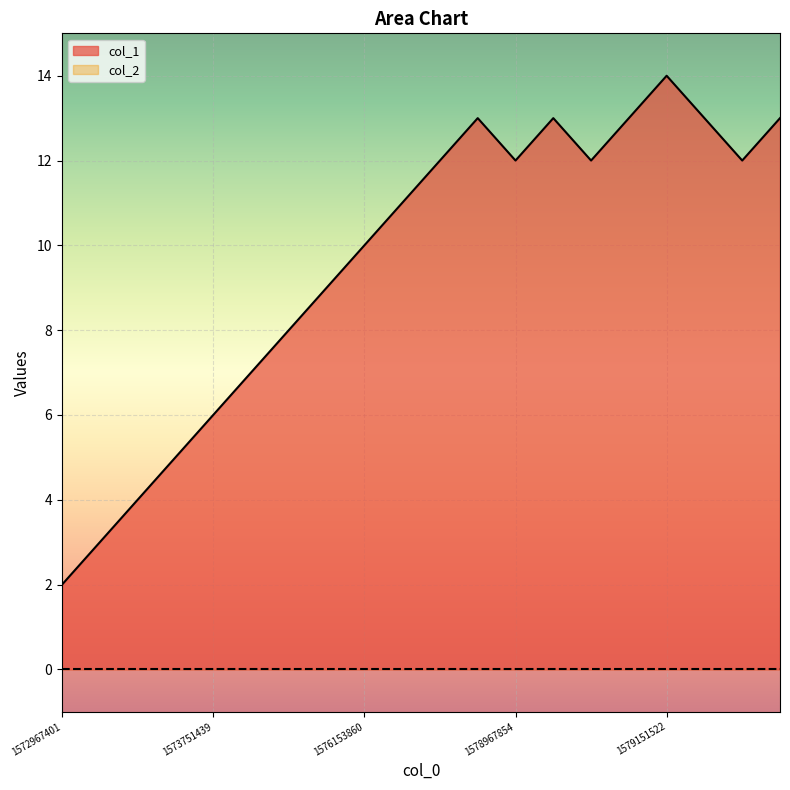

Reading left to right, what are all the values shown in this chart?

1572967401=2	1572970178=3	1573074585=4	1573582245=5	1573751439=6	1575396746=7	1575403898=8	1575763985=9	1576153860=10	1576433498=11	1577329942=12	1578337885=13	1578967854=12	1578971443=13	1579011029=12	1579039879=13	1579151522=14	1579230715=13	1579731046=12	1580152218=13